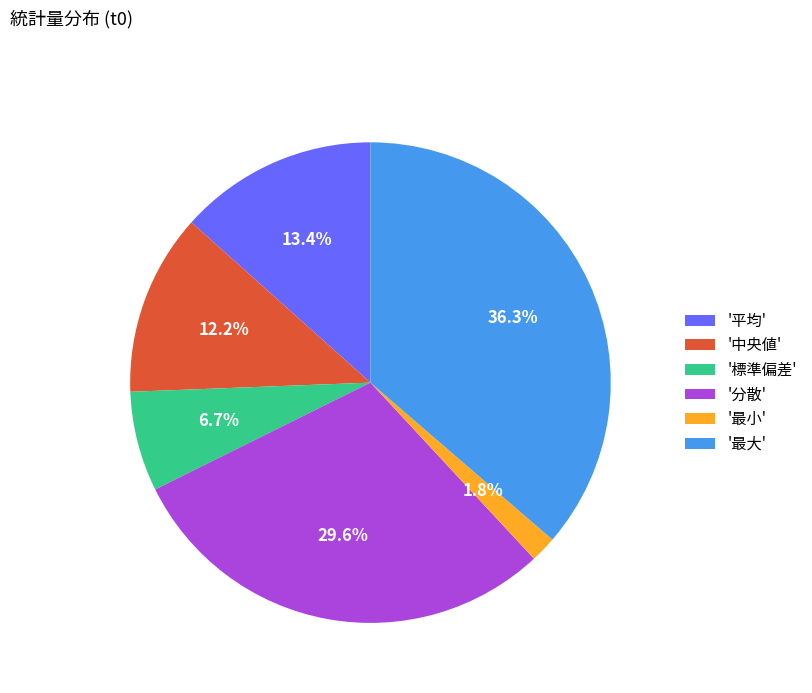

Rank the categories by value from lowest to highest.

'最小', '標準偏差', '中央値', '平均', '分散', '最大'